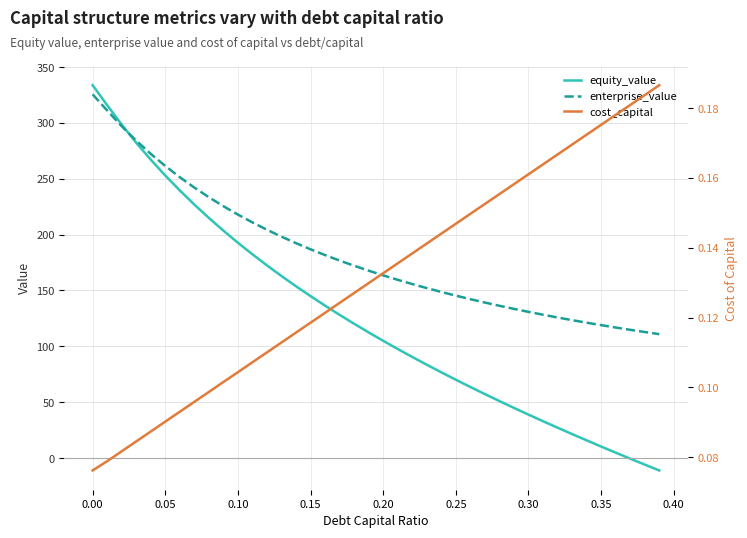

What is the lowest value of the enterprise_value series?

110.9